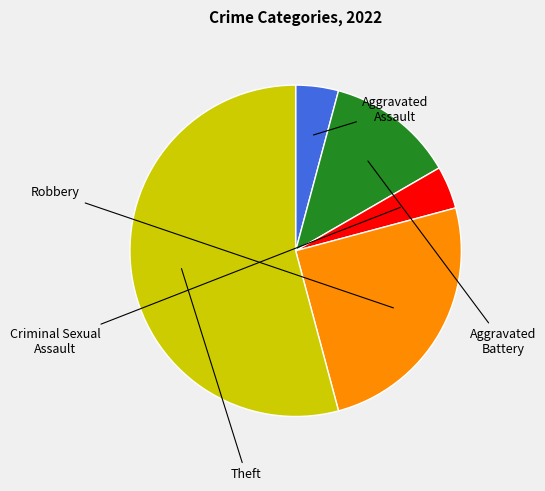

Which category has the biggest portion of the pie?

Theft